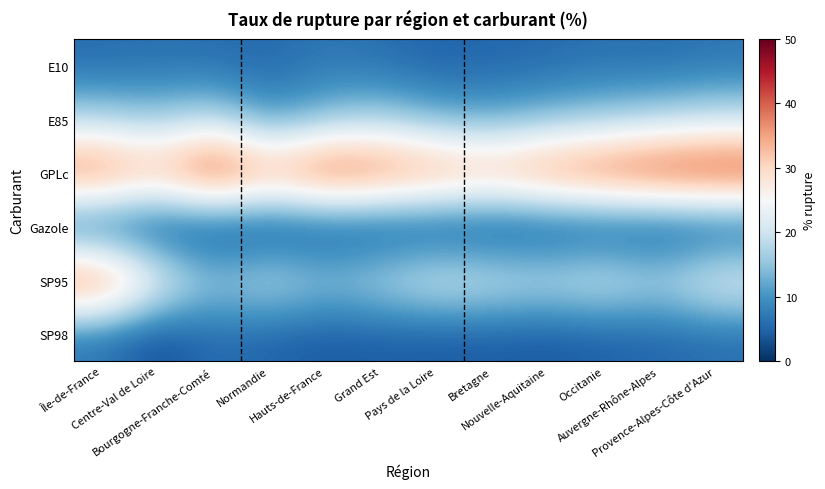

Which has a higher value, Grand Est or Hauts-de-France?

Hauts-de-France